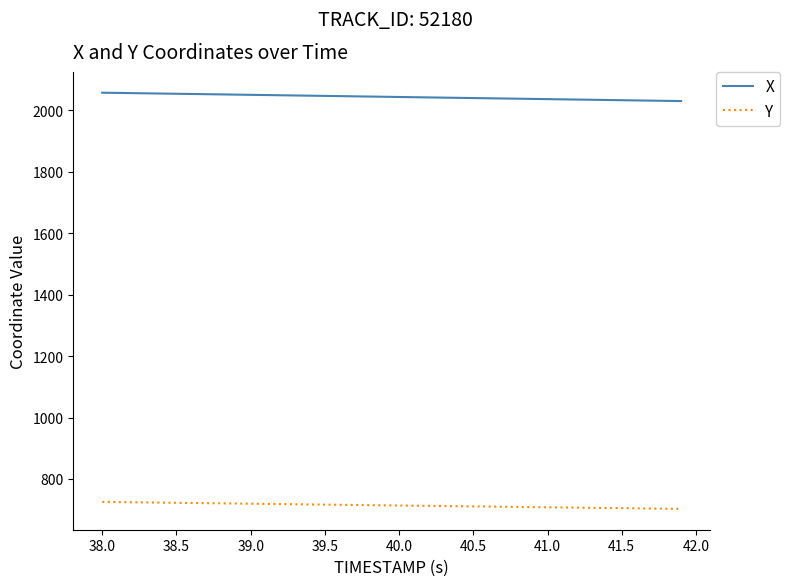

True or false: Y and X intersect in this chart.

False